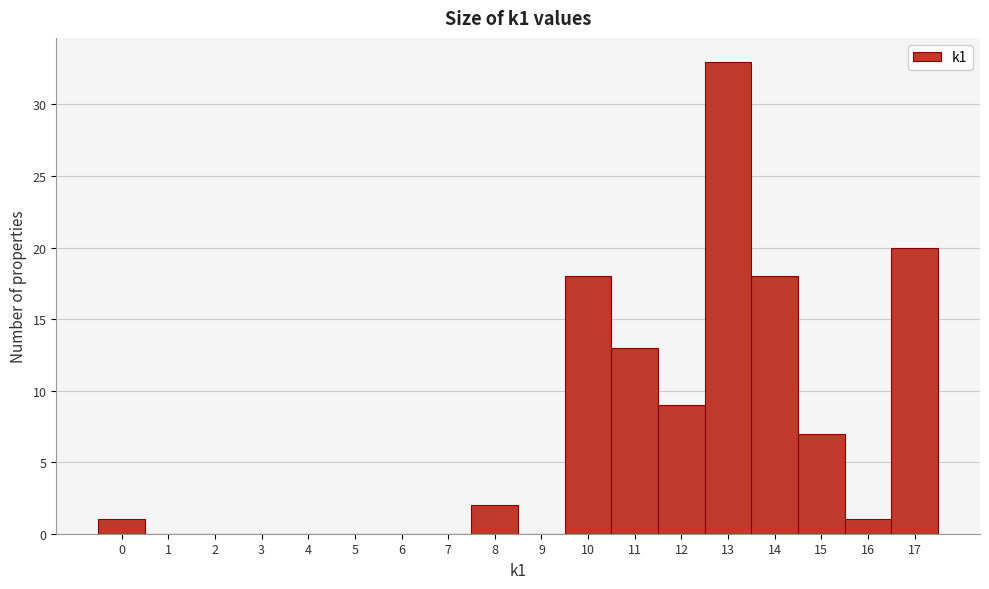

What is the height of the bar covering 9.5 to 10.5 on the x-axis? The values are not printed on the chart, so give them approximately, as read against the axis.

18